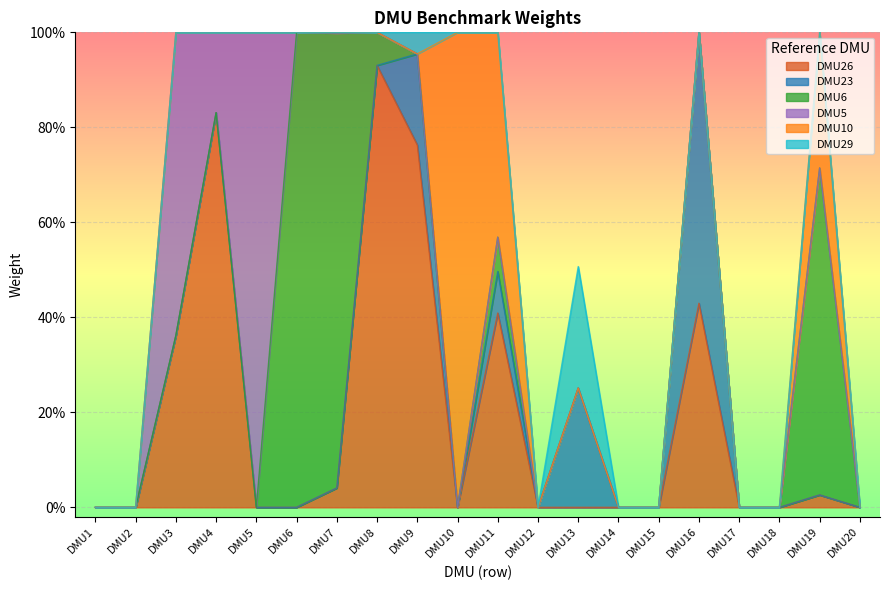

Reading left to right, extract all data points from this chart.

DMU26: DMU1=0.0	DMU2=0.0	DMU3=0.4	DMU4=0.8	DMU5=0.0	DMU6=0.0	DMU7=0.0	DMU8=0.9	DMU9=0.8	DMU10=0.0	DMU11=0.4	DMU12=0.0	DMU13=0.0	DMU14=0.0	DMU15=0.0	DMU16=0.4	DMU17=0.0	DMU18=0.0	DMU19=0.0	DMU20=0.0
DMU23: DMU1=0.0	DMU2=0.0	DMU3=0.0	DMU4=0.0	DMU5=0.0	DMU6=0.0	DMU7=0.0	DMU8=0.0	DMU9=0.2	DMU10=0.0	DMU11=0.1	DMU12=0.0	DMU13=0.3	DMU14=0.0	DMU15=0.0	DMU16=0.6	DMU17=0.0	DMU18=0.0	DMU19=0.0	DMU20=0.0
DMU6: DMU1=0.0	DMU2=0.0	DMU3=0.0	DMU4=0.0	DMU5=0.0	DMU6=1.0	DMU7=1.0	DMU8=0.1	DMU9=0.0	DMU10=0.0	DMU11=0.1	DMU12=0.0	DMU13=0.0	DMU14=0.0	DMU15=0.0	DMU16=0.0	DMU17=0.0	DMU18=0.0	DMU19=0.7	DMU20=0.0
DMU5: DMU1=0.0	DMU2=0.0	DMU3=0.6	DMU4=0.2	DMU5=1.0	DMU6=0.0	DMU7=0.0	DMU8=0.0	DMU9=0.0	DMU10=0.0	DMU11=0.0	DMU12=0.0	DMU13=0.0	DMU14=0.0	DMU15=0.0	DMU16=0.0	DMU17=0.0	DMU18=0.0	DMU19=0.0	DMU20=0.0
DMU10: DMU1=0.0	DMU2=0.0	DMU3=0.0	DMU4=0.0	DMU5=0.0	DMU6=0.0	DMU7=0.0	DMU8=0.0	DMU9=0.0	DMU10=1.0	DMU11=0.4	DMU12=0.0	DMU13=0.0	DMU14=0.0	DMU15=0.0	DMU16=0.0	DMU17=0.0	DMU18=0.0	DMU19=0.3	DMU20=0.0
DMU29: DMU1=0.0	DMU2=0.0	DMU3=0.0	DMU4=0.0	DMU5=0.0	DMU6=0.0	DMU7=0.0	DMU8=0.0	DMU9=0.0	DMU10=0.0	DMU11=0.0	DMU12=0.0	DMU13=0.3	DMU14=0.0	DMU15=0.0	DMU16=0.0	DMU17=0.0	DMU18=0.0	DMU19=0.0	DMU20=0.0